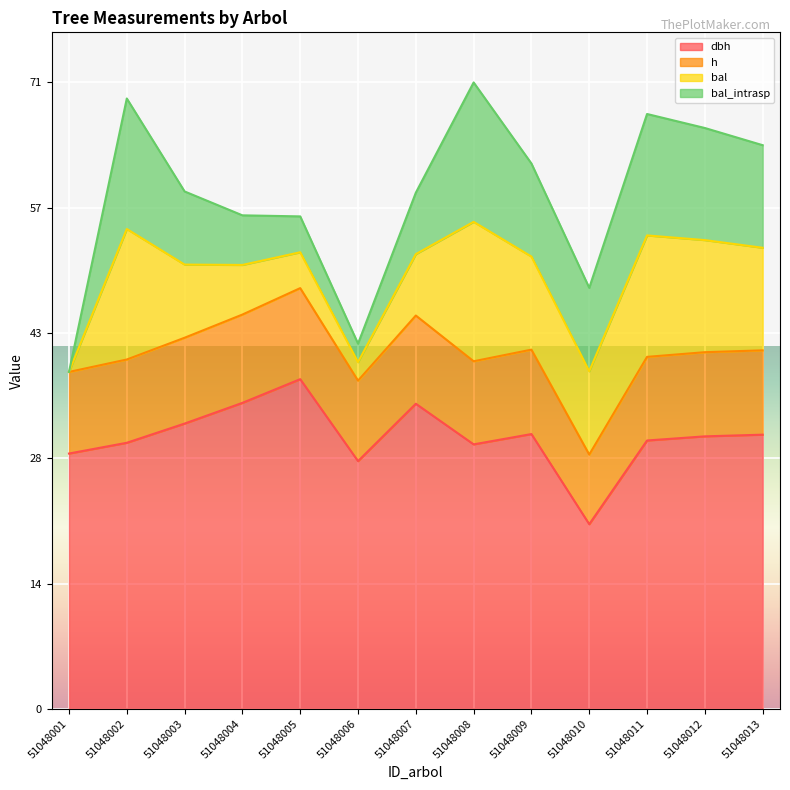

At how many categories does at least one series exceed 21?

13